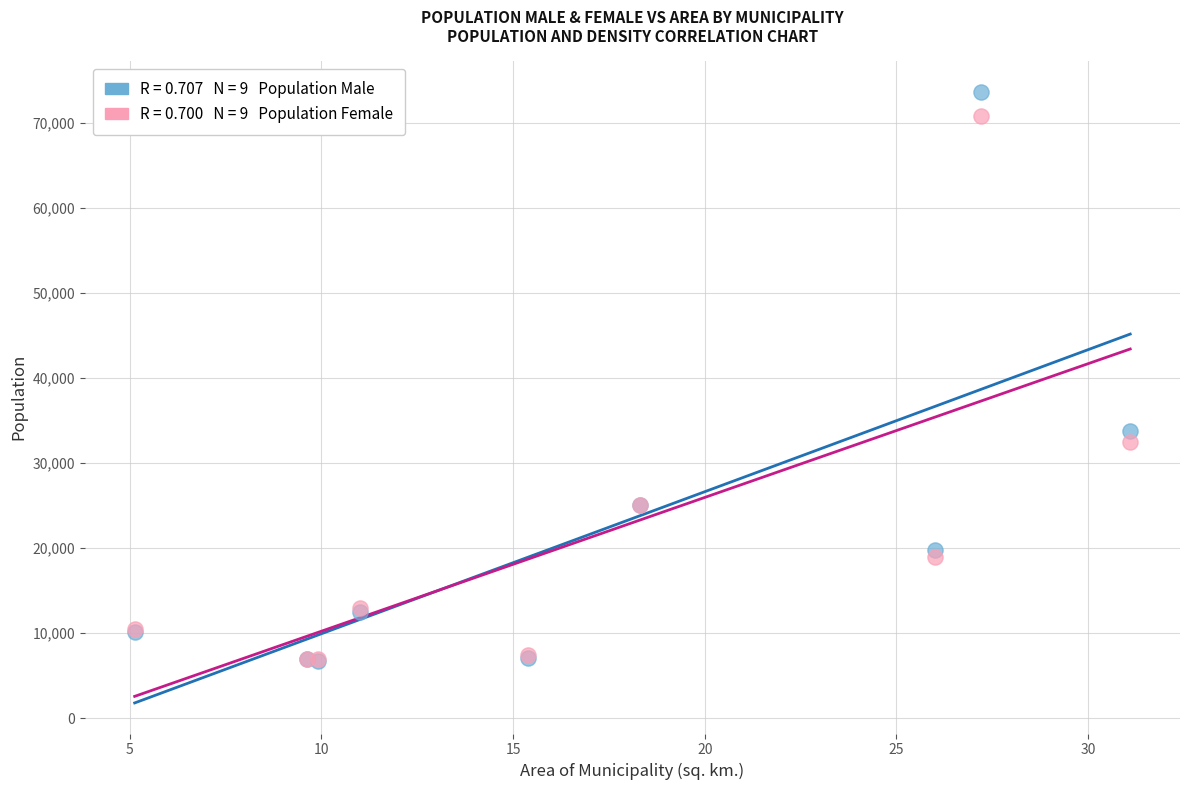

Across all series, what Y value is closest to 40185?

33790